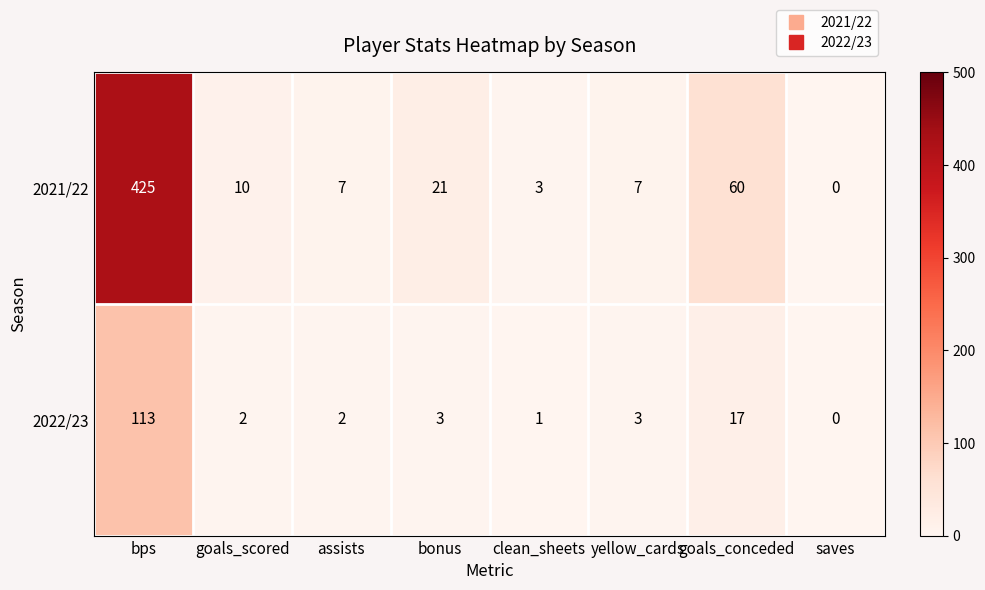

Which series has the largest range (max minus min)?

2021/22